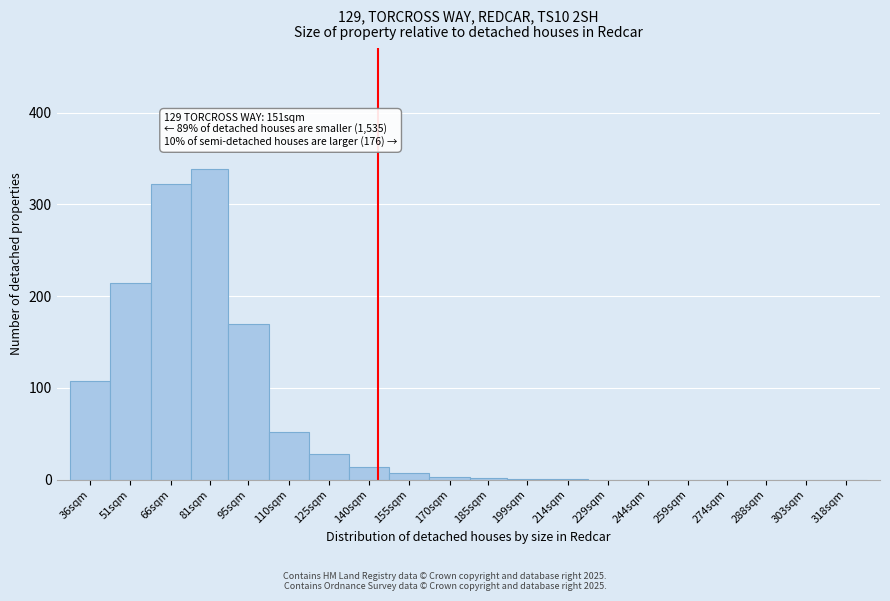

Is it true that the value at 95sqm is 170?

True